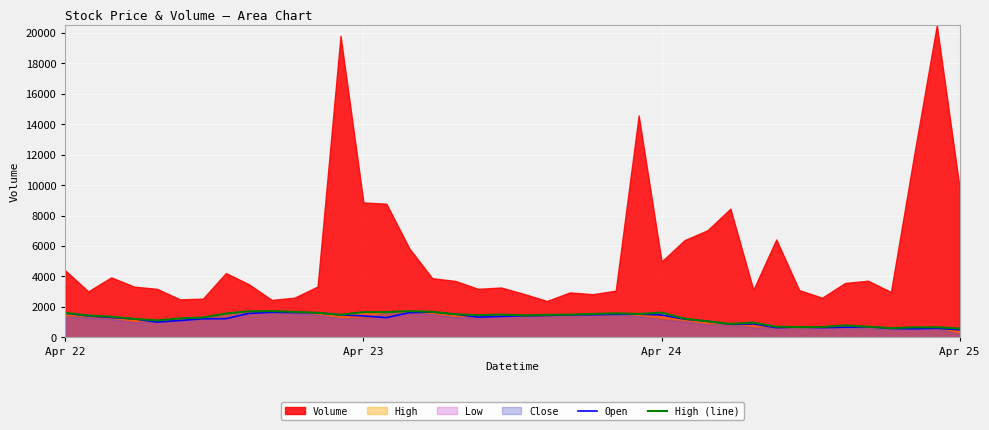

What is the highest value of the High (line) series?

1730.0